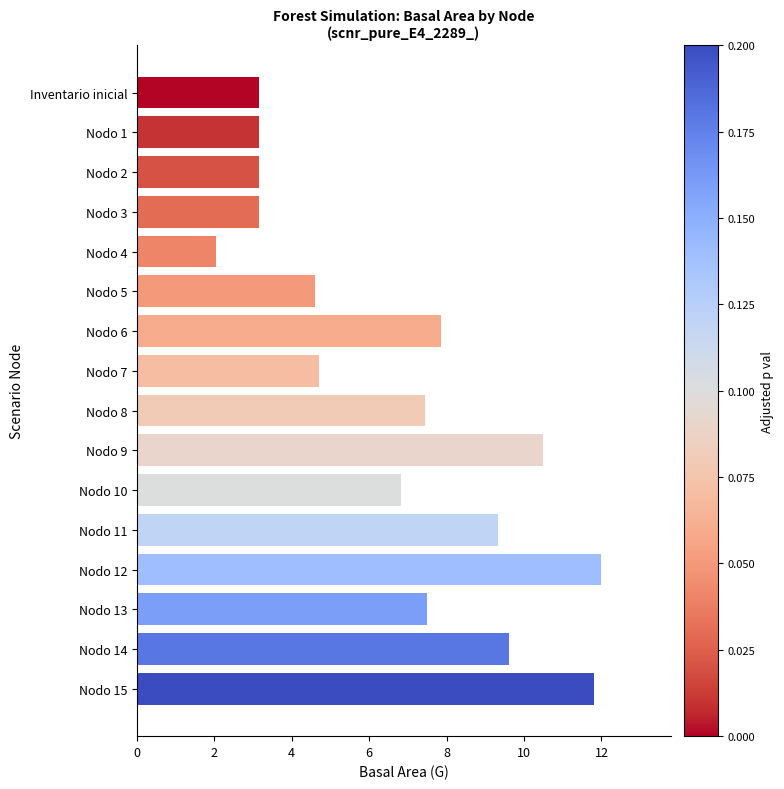

The chart shows a value of 1.3 at Nodo 4. True or false?

False